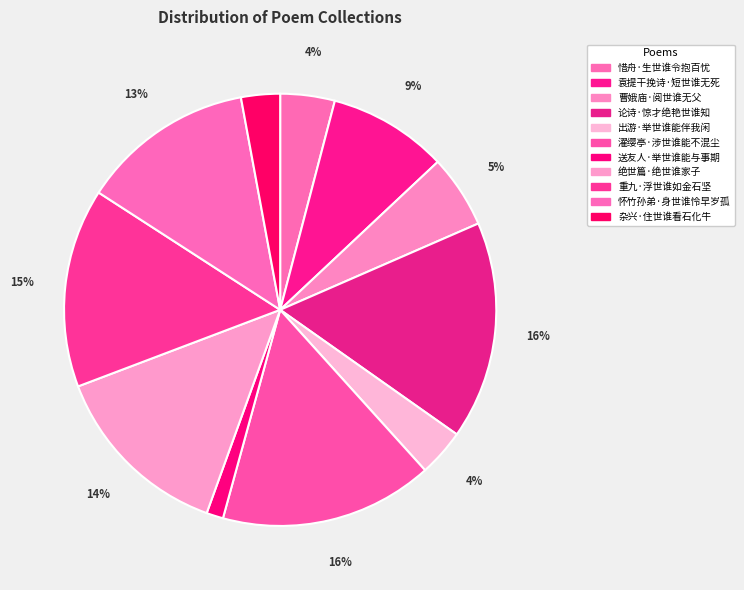

What is the smallest slice in the pie chart?

送友人·举世谁能与事期